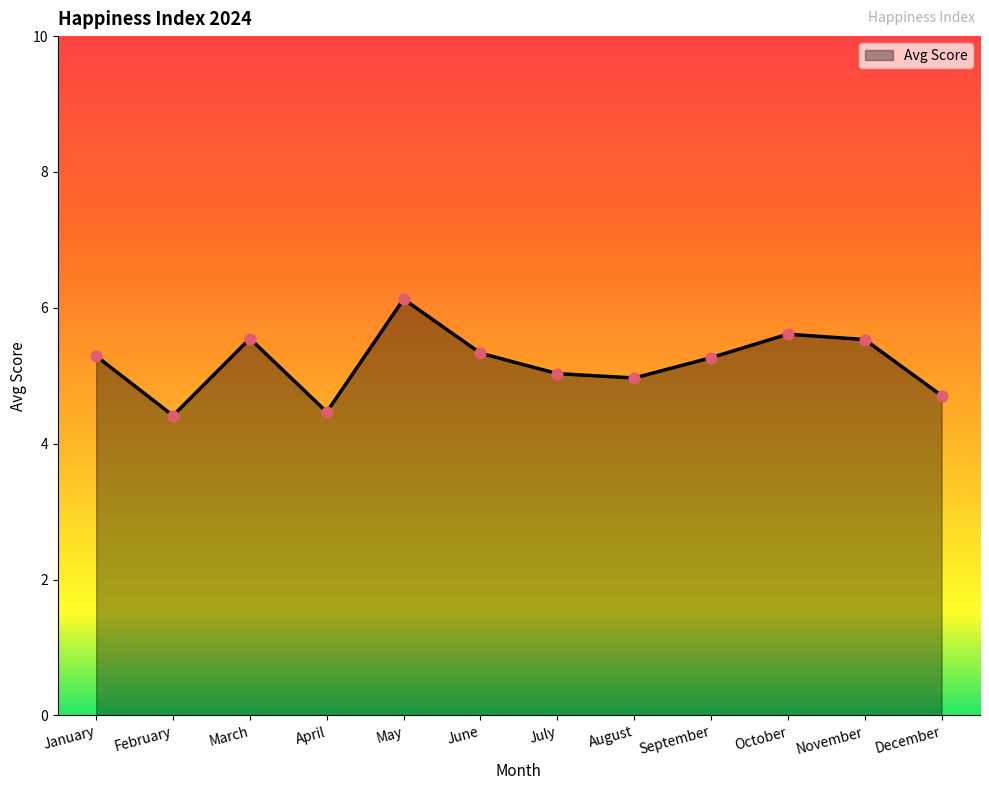

Between December and August, which is larger?

August